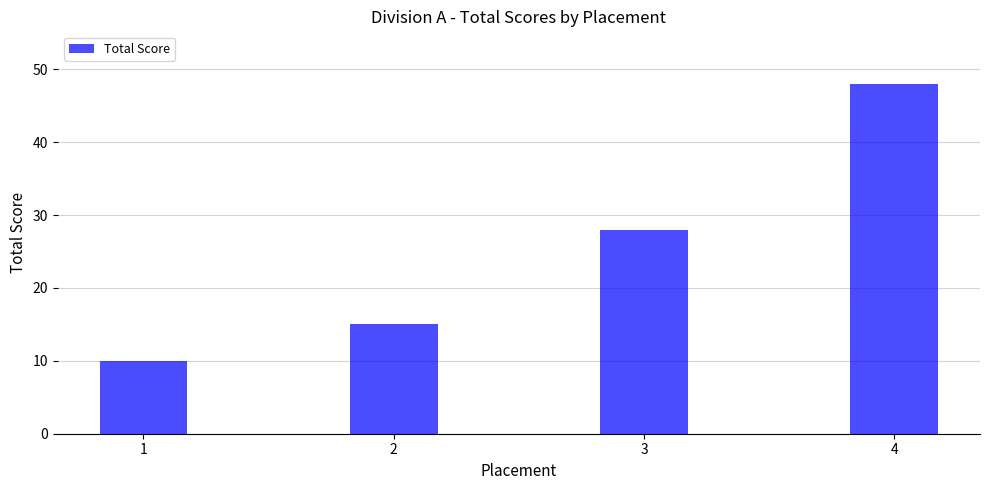

How many data points are less than 28?

2